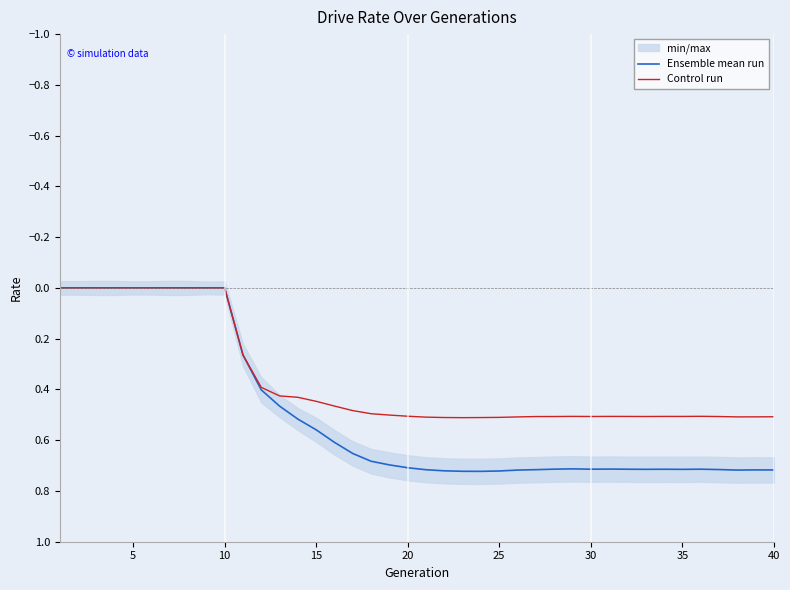

The value of Control run at 5 is 0.0. True or false?

True